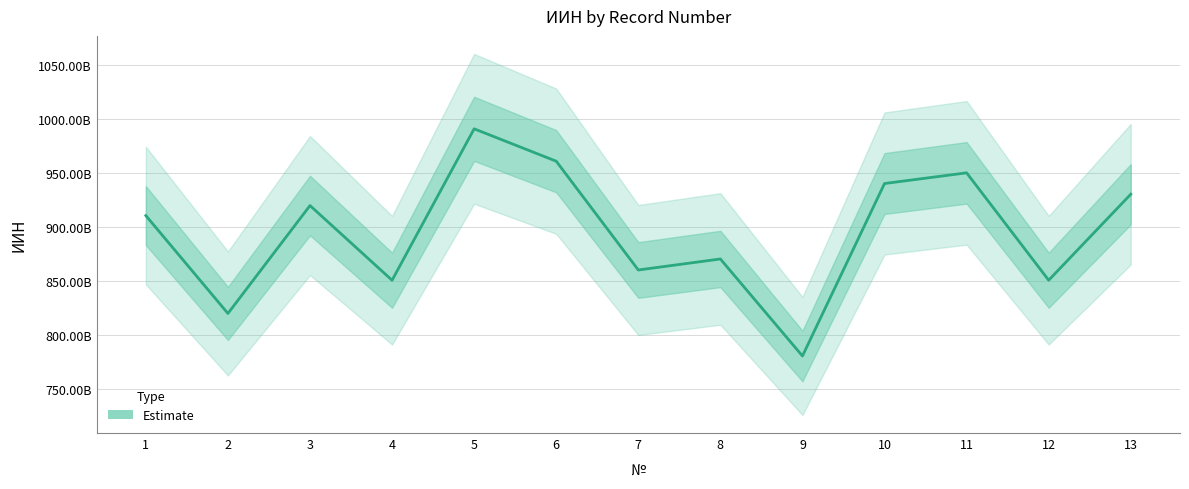

How many values exceed 910801400576?

6